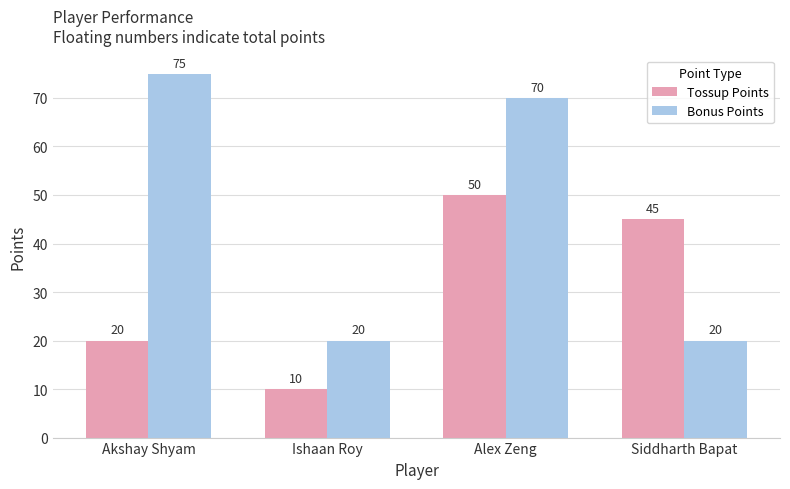

List the series in order of their overall mean, highest first.

Bonus Points, Tossup Points